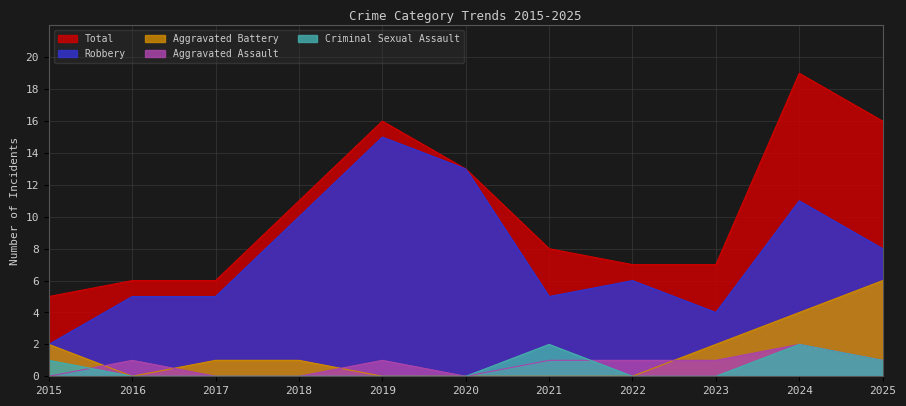

What is the highest value of the Criminal Sexual Assault series?

2